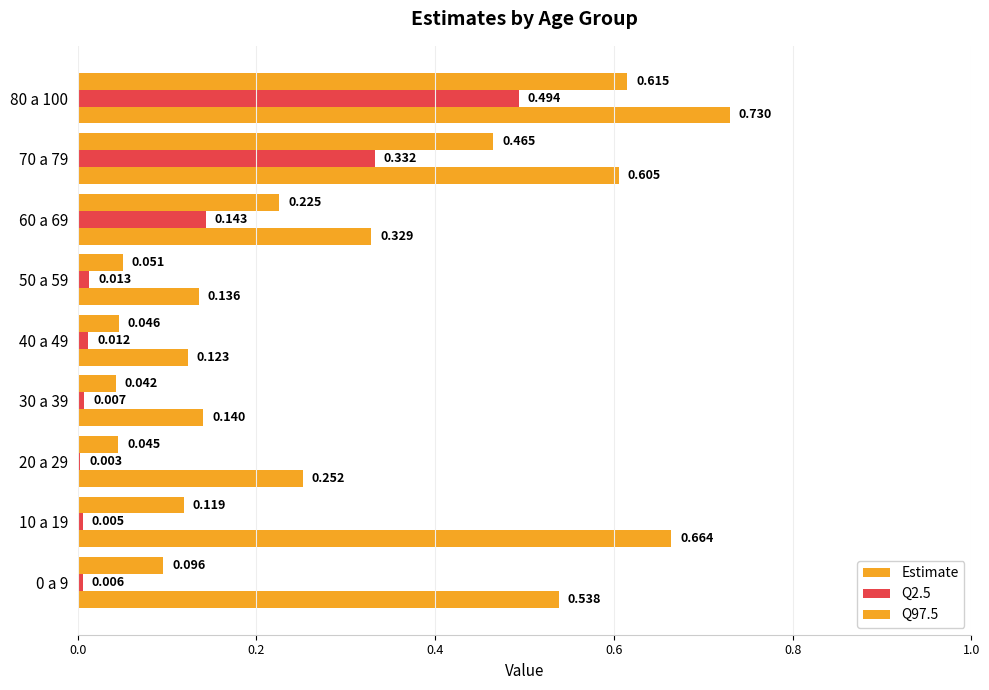

How many bars are there in each group?

3